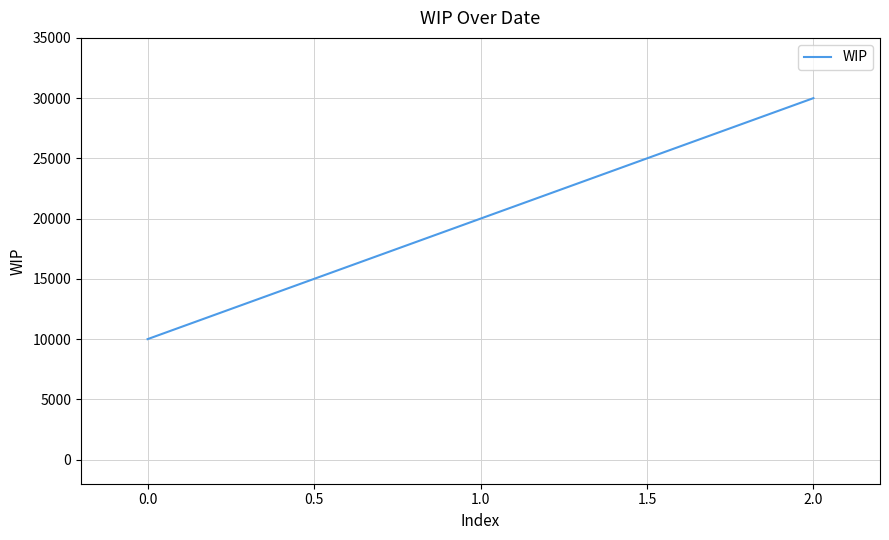

Approximately how many times larger is the value at 0.0 compared to 2.0?

0.3